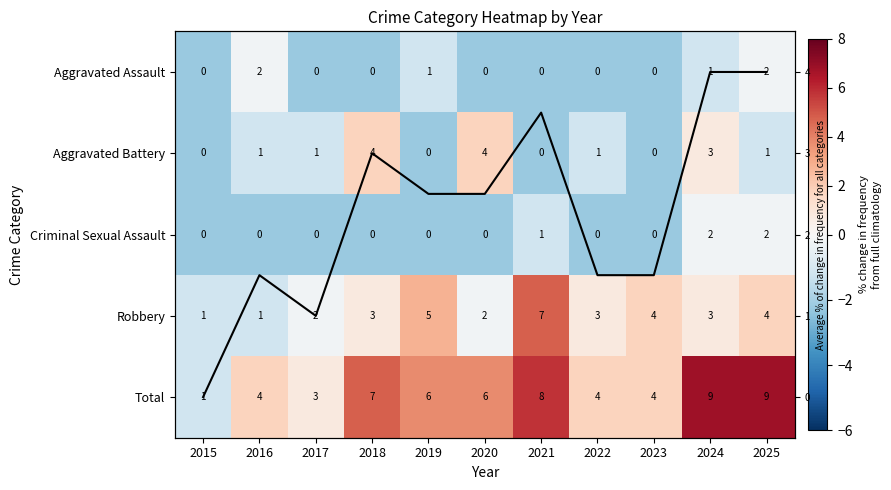

How many values in the Avg trend series exceed 2?

6